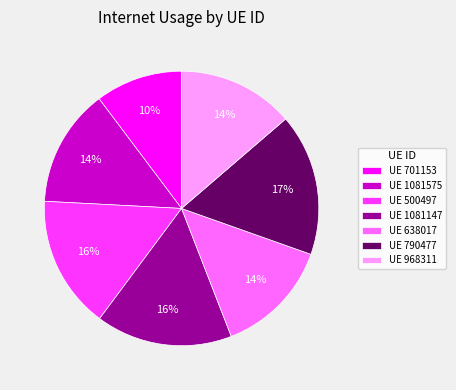

True or false: UE 790477 accounts for 31% of the total.

False